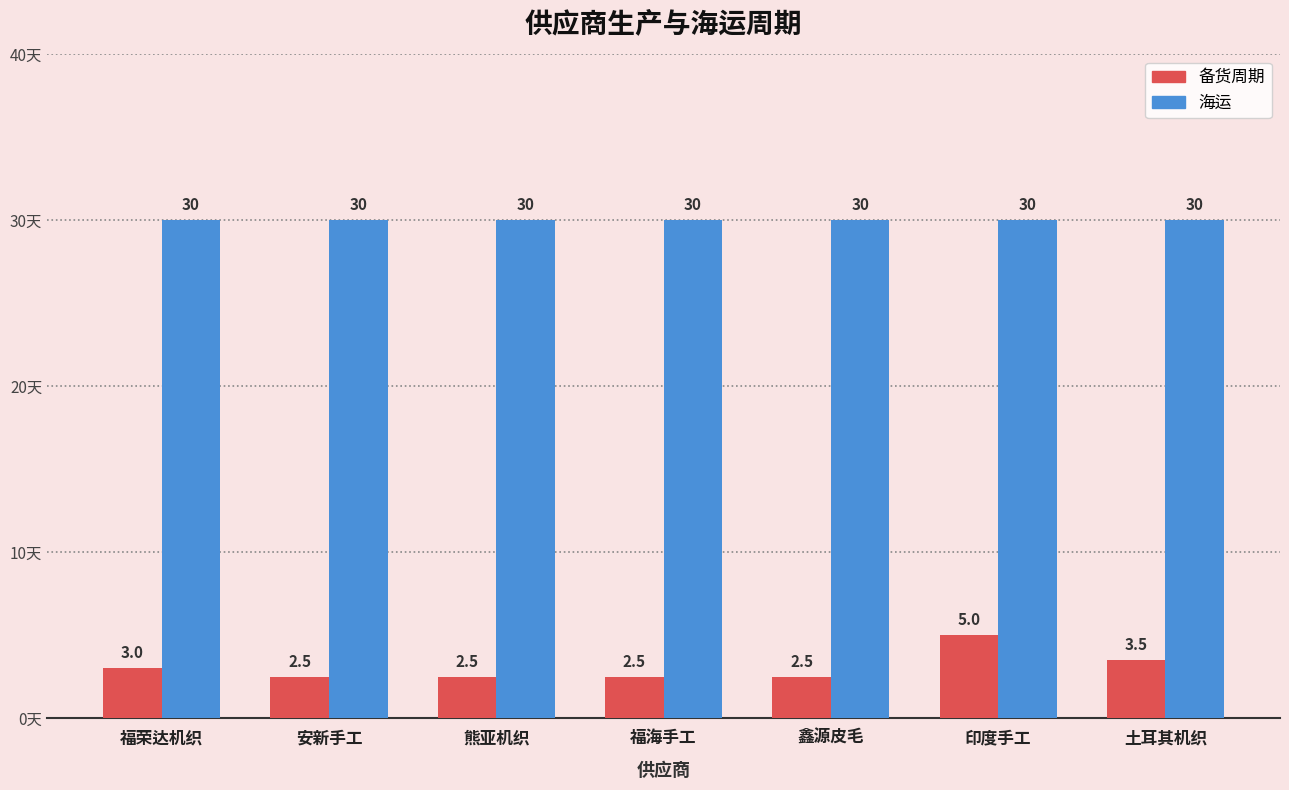

How many bars are there in each group?

2